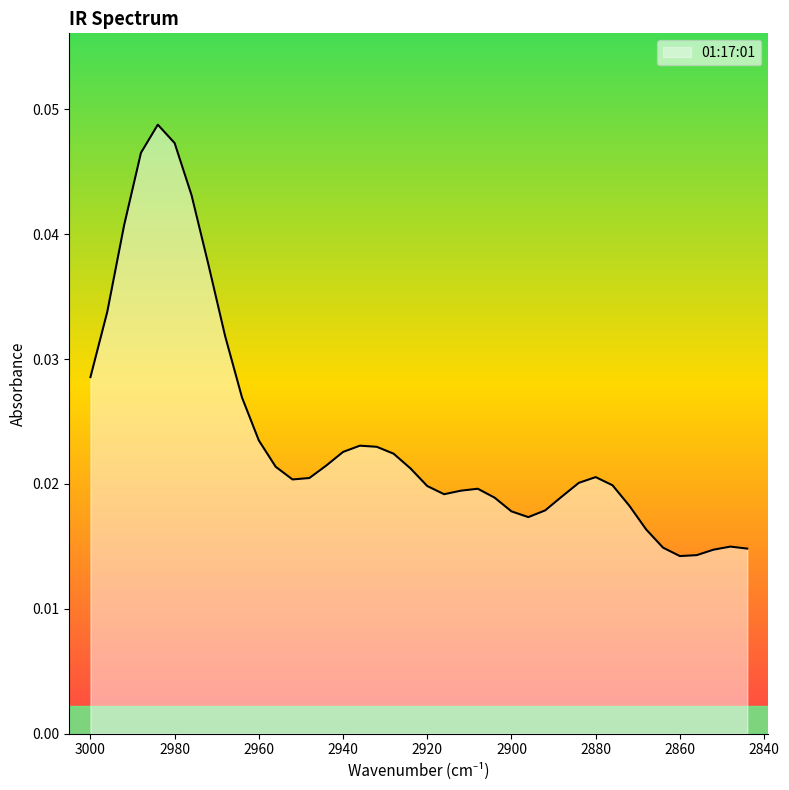

At which category does the chart reach its minimum across all series?

2860